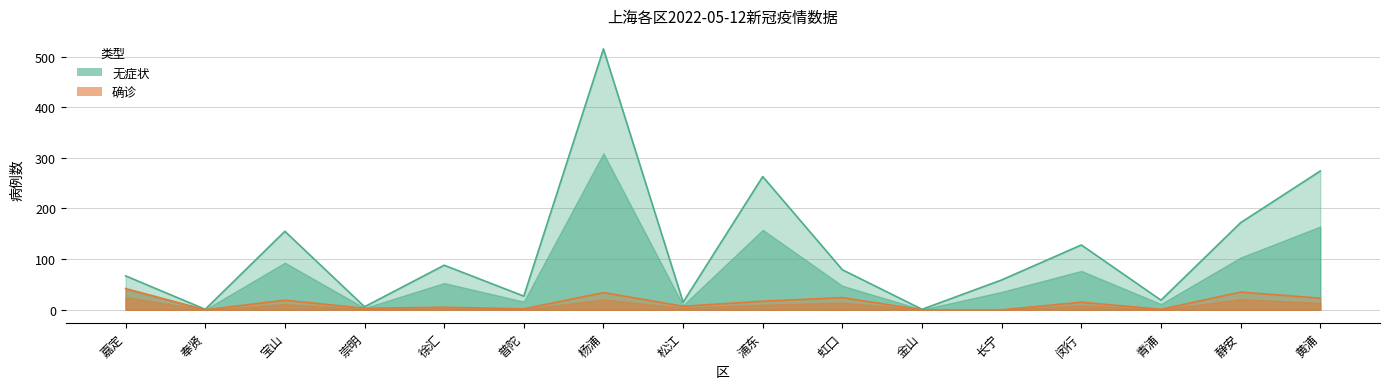

Is the value of 无症状 at 普陀 greater than the value of 确诊 at 崇明?

Yes